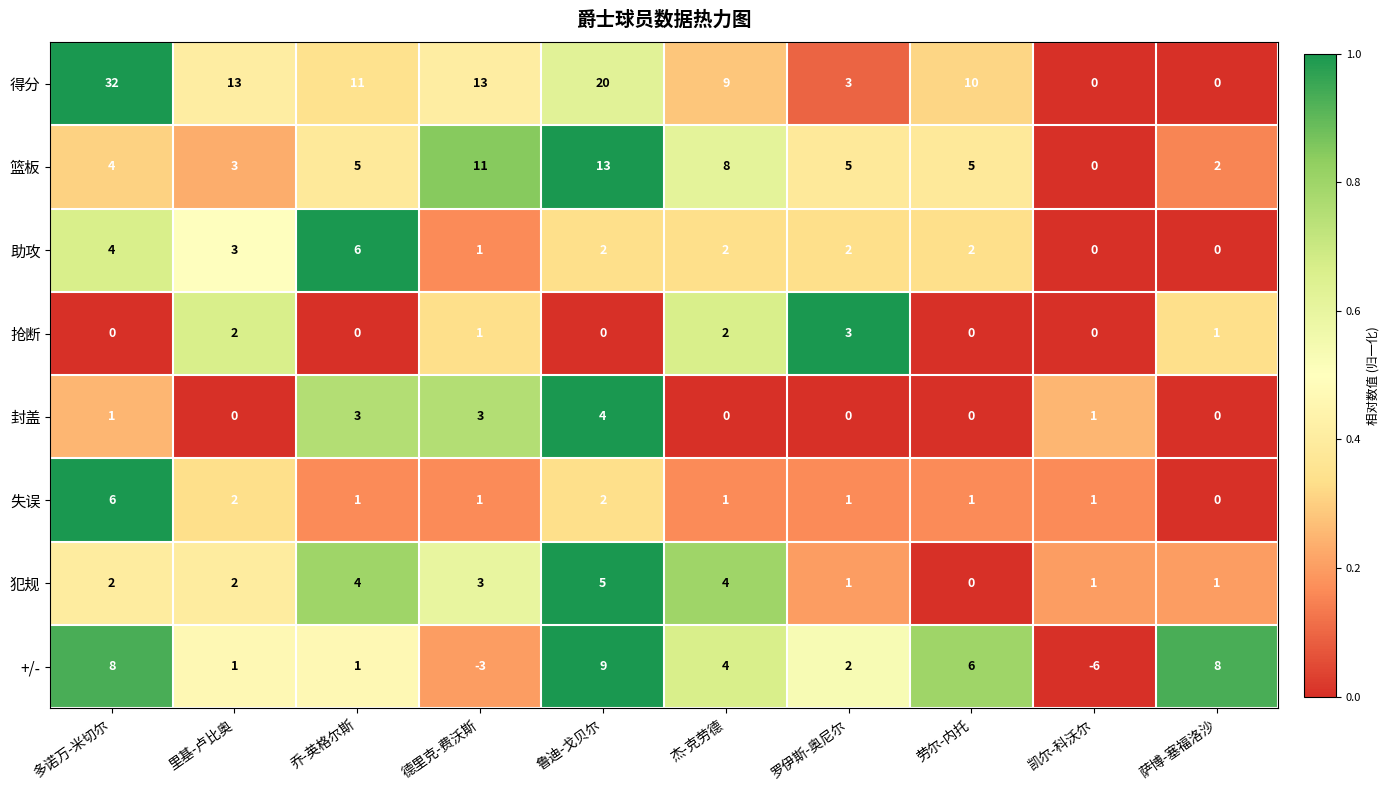

At how many categories does at least one series exceed 0?

10